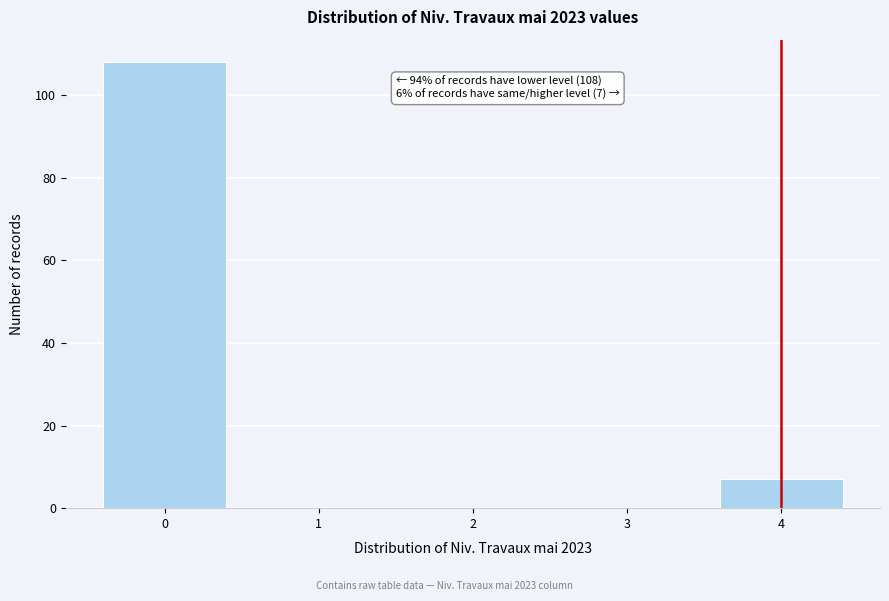

Reading left to right, what are all the values shown in this chart?

0=108	1=0	2=0	3=0	4=7